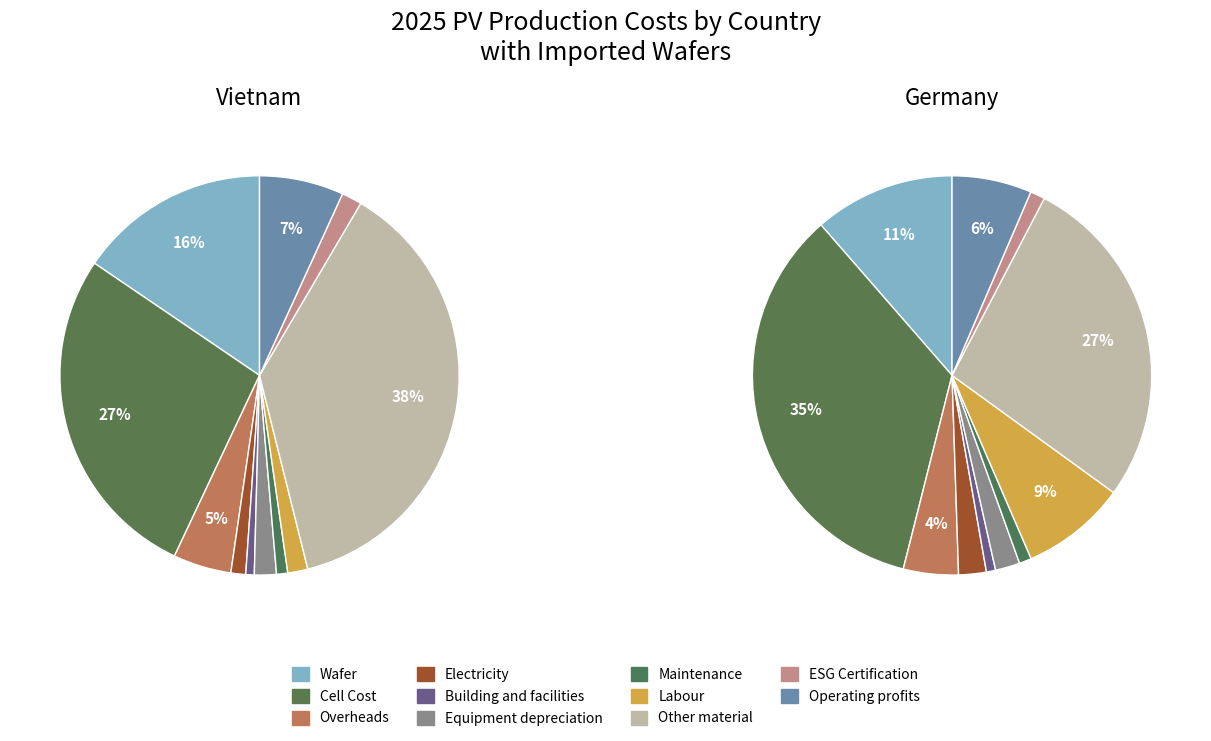

To the nearest percent, what percentage of the pie is Wafer?

16%